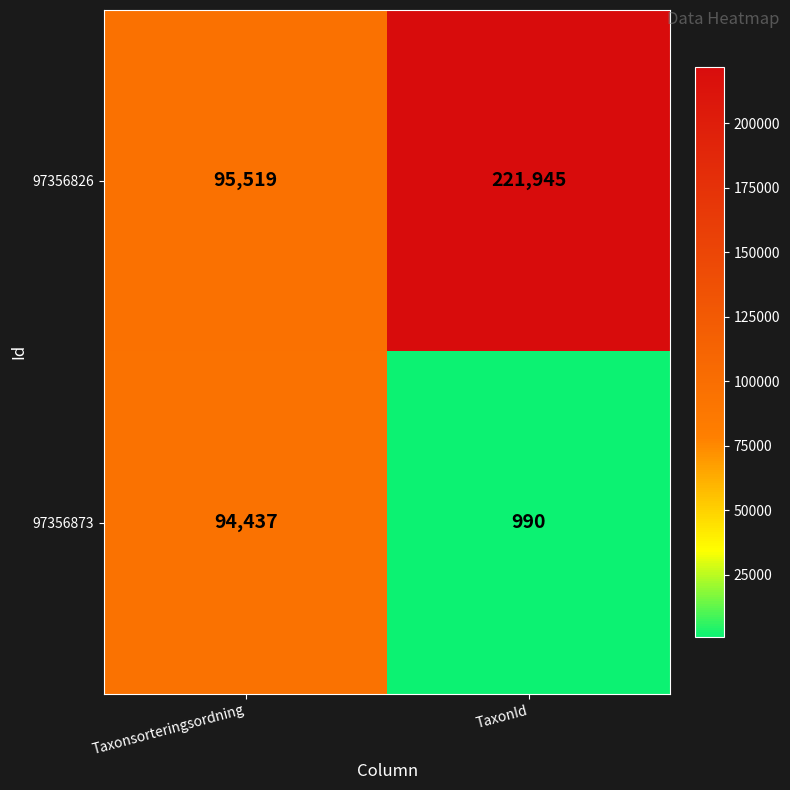

Which series has the largest total across all categories?

97356826